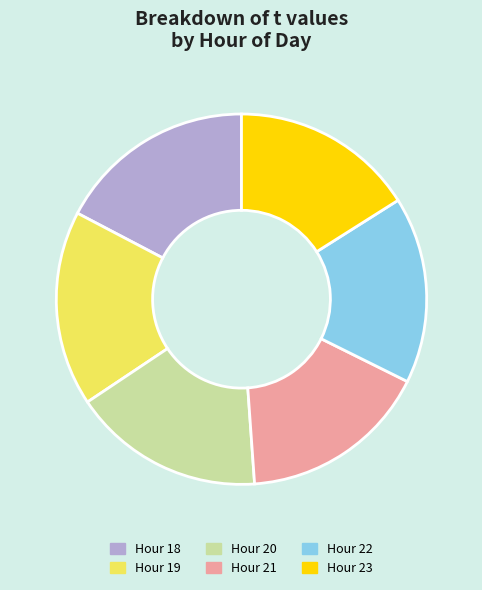

Is the sum of Hour 21 and Hour 20 greater than half?

No